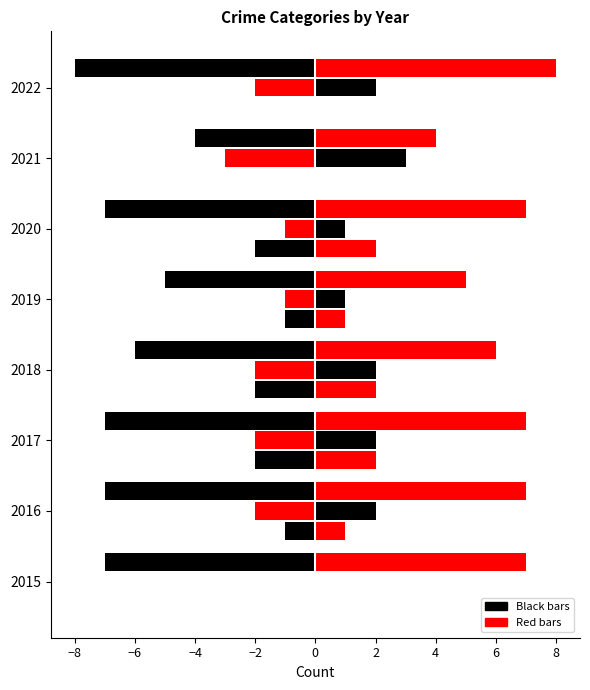

How many data points does each series have?

8